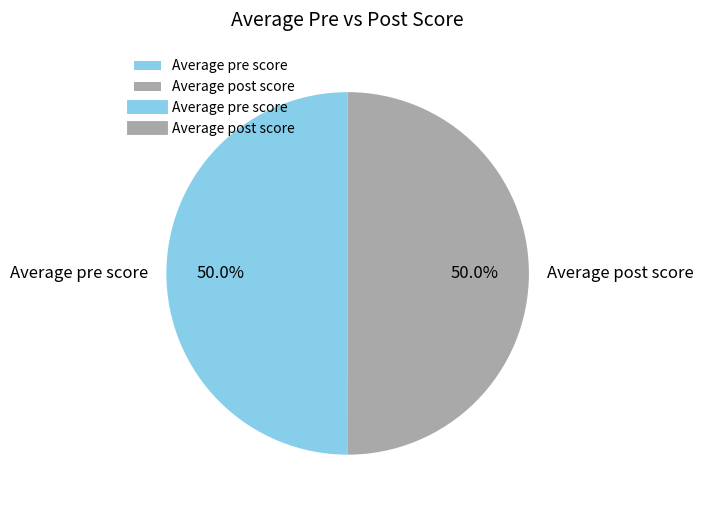

What percentage is NOT represented by Average pre score?

50.0%